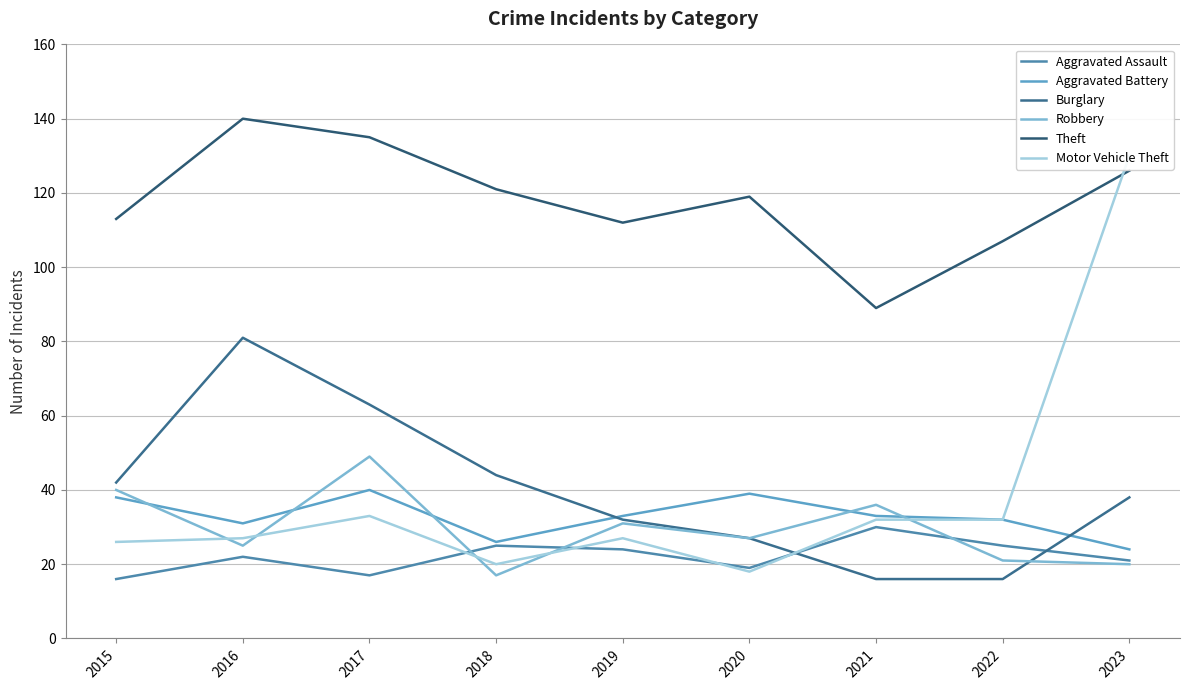

True or false: Theft and Aggravated Battery cross at least once.

False